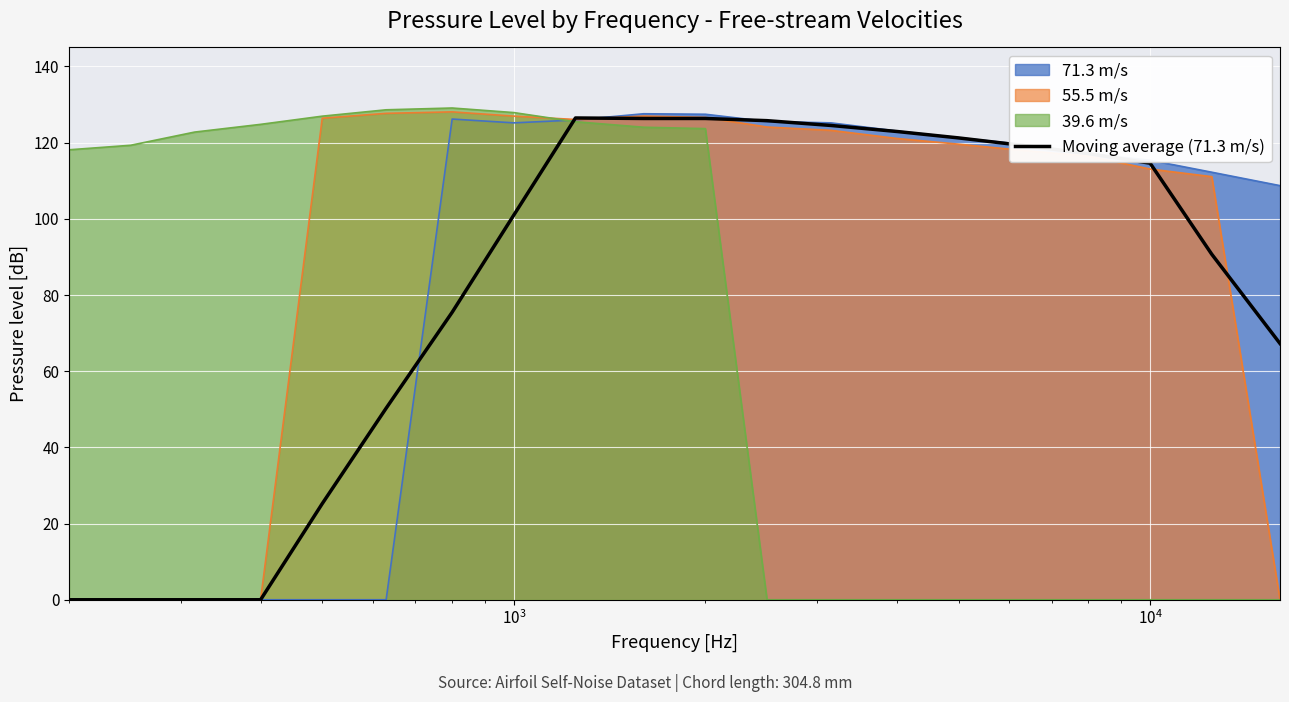

Count the number of data series in this chart.

4